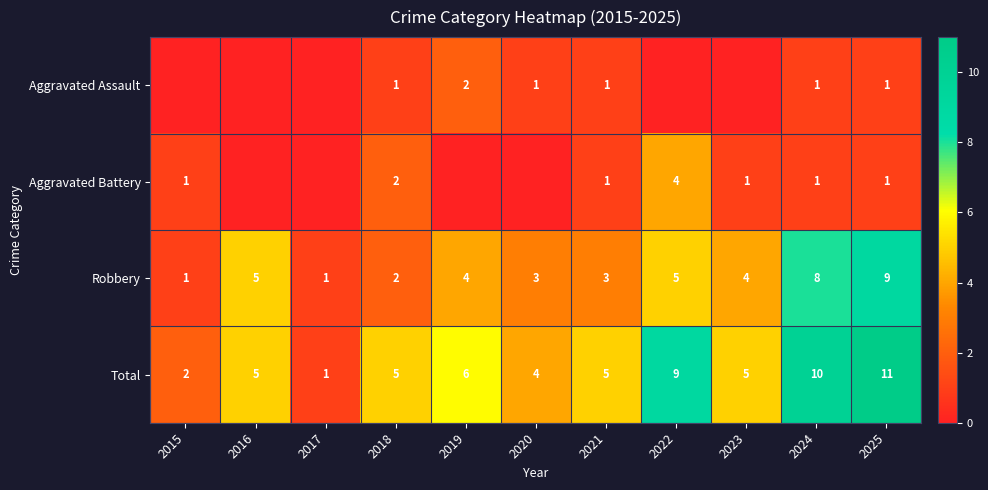

The Aggravated Assault series shows 1 at 2020. True or false?

True